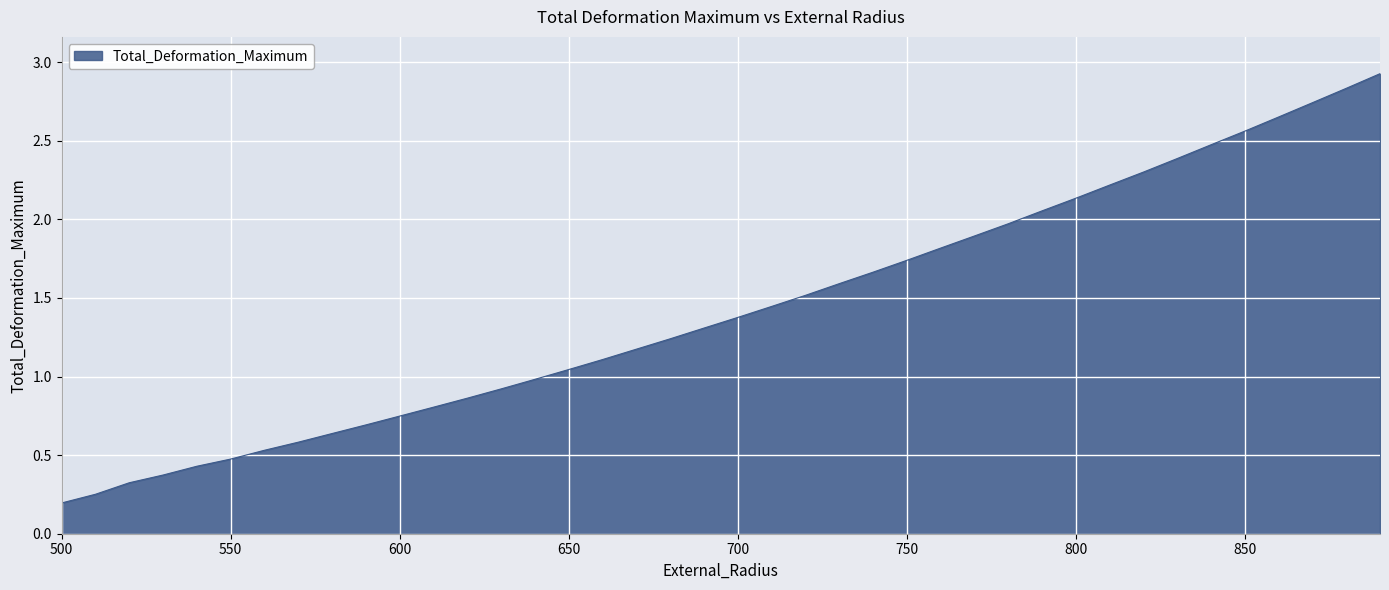

What is the maximum value shown in the chart?

2.9